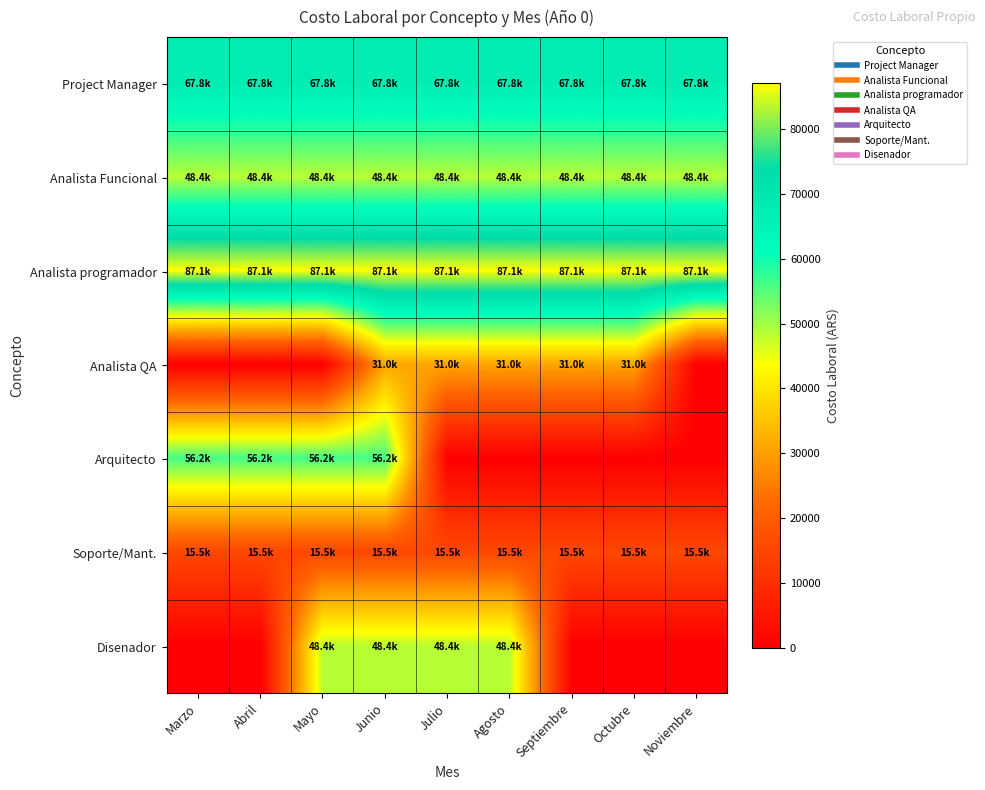

Which has a higher value, Noviembre or Agosto?

Noviembre